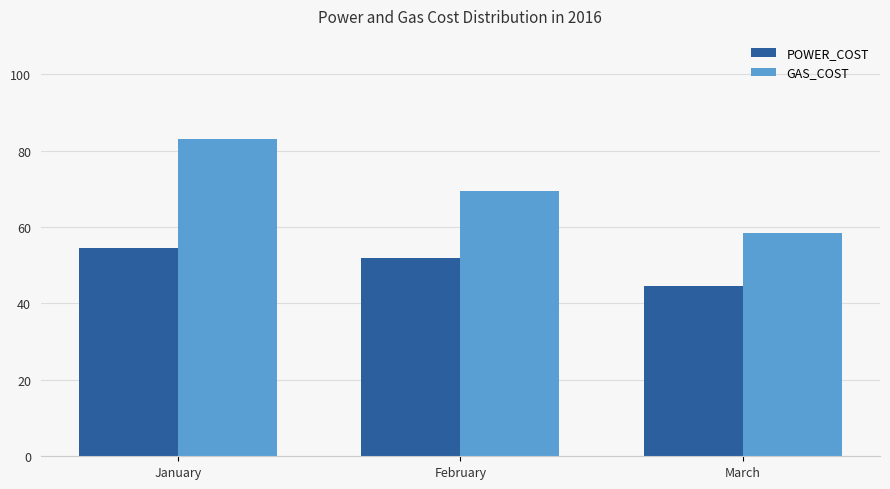

Is it true that POWER_COST equals 44.6 at March?

True